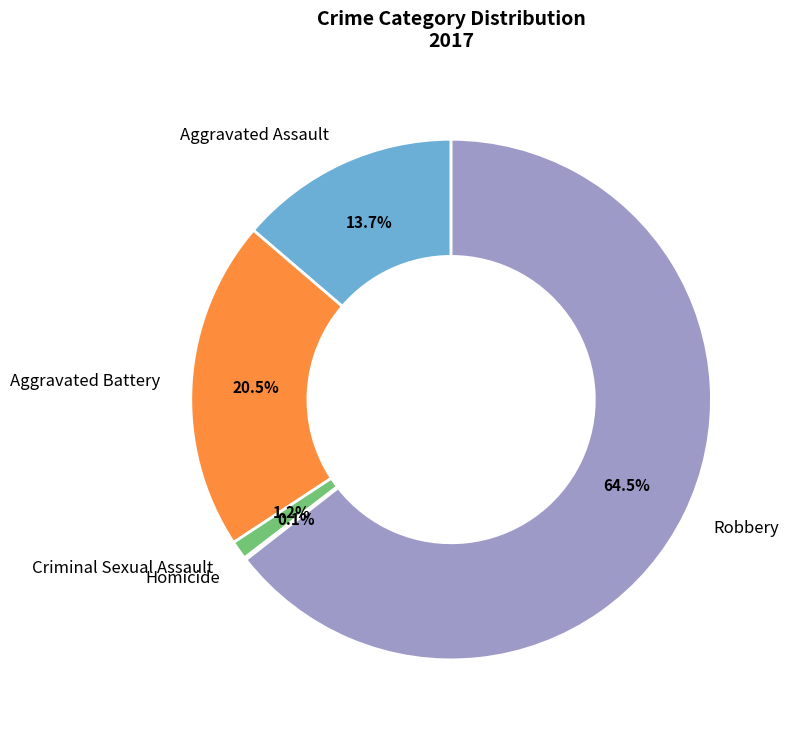

What is the largest slice in the pie chart?

Robbery